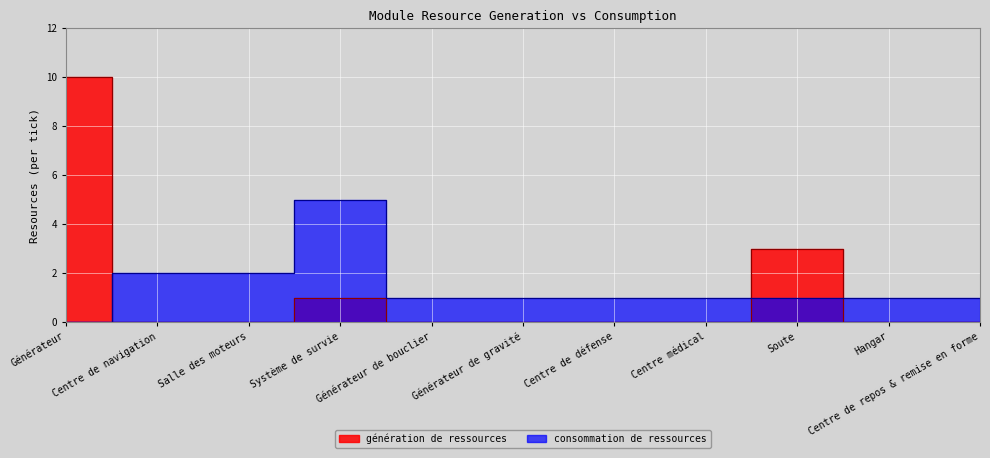

True or false: génération de ressources has a value of 1 at Soute.

False